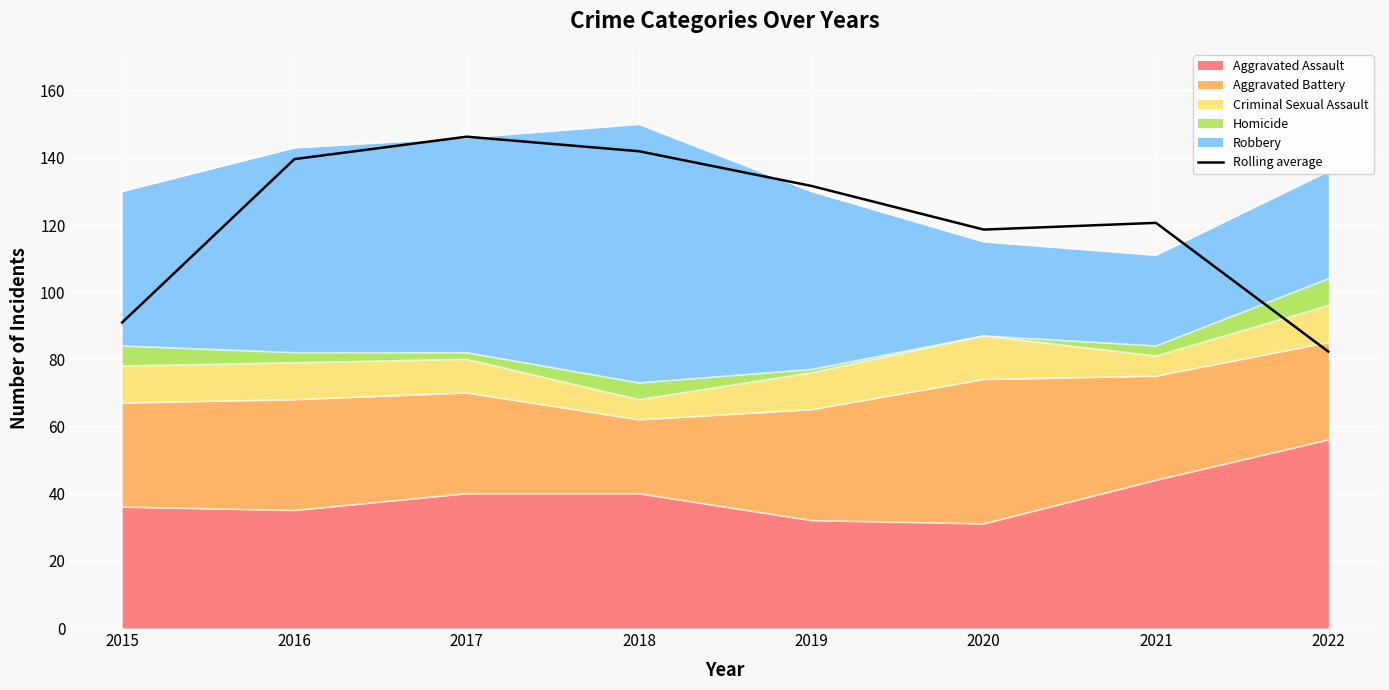

Reading left to right, list all the values displayed in this chart.

91.0	139.7	146.3	142.0	131.7	118.7	120.7	82.3